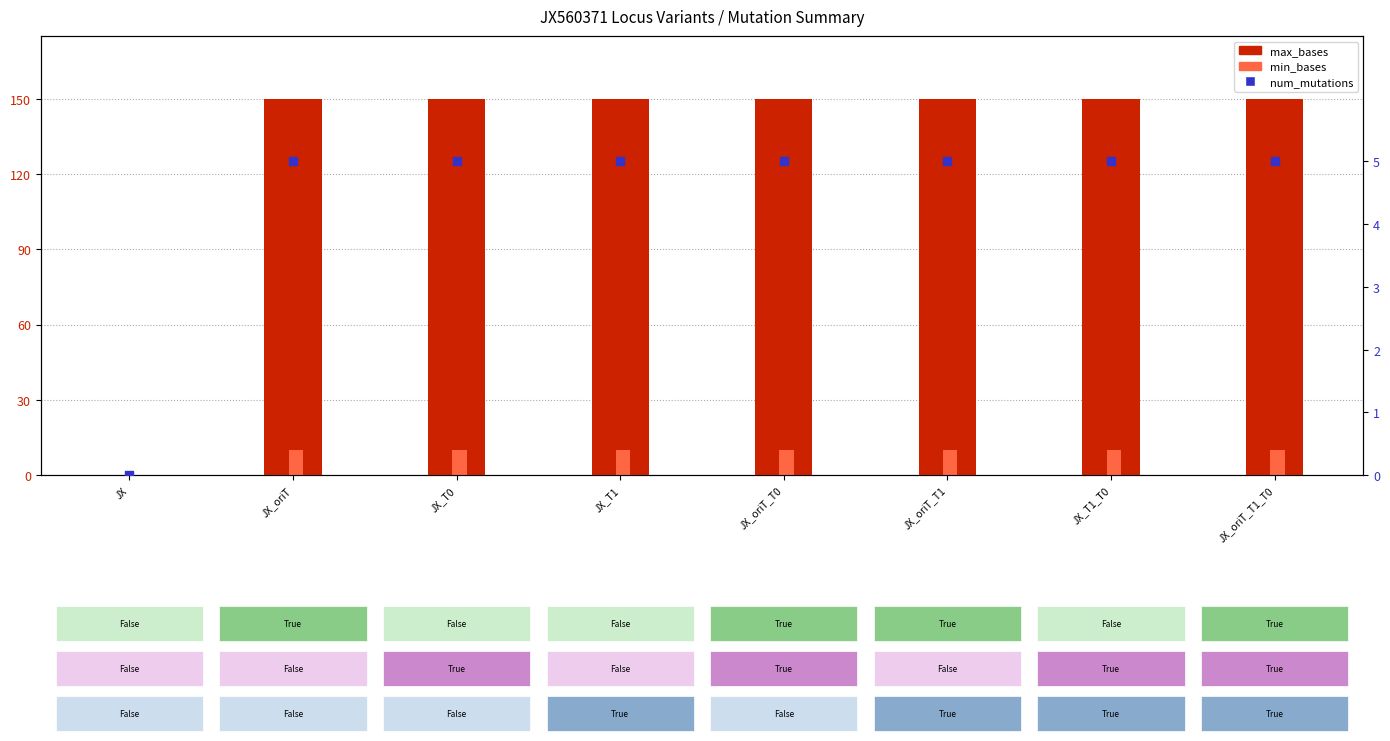

At which category is the sum across all series the highest?

JX_oriT